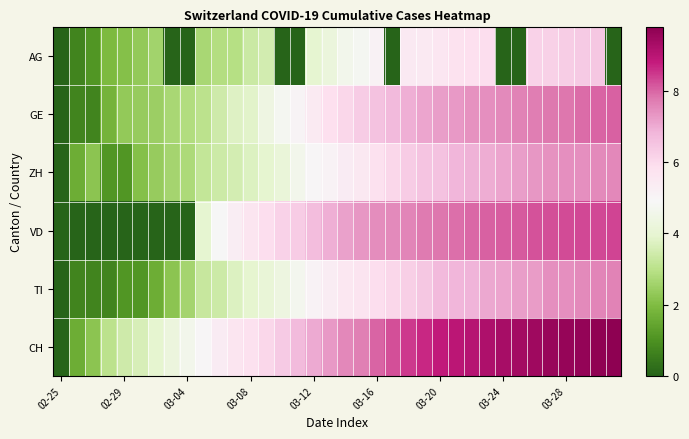

How many series are shown in this chart?

6